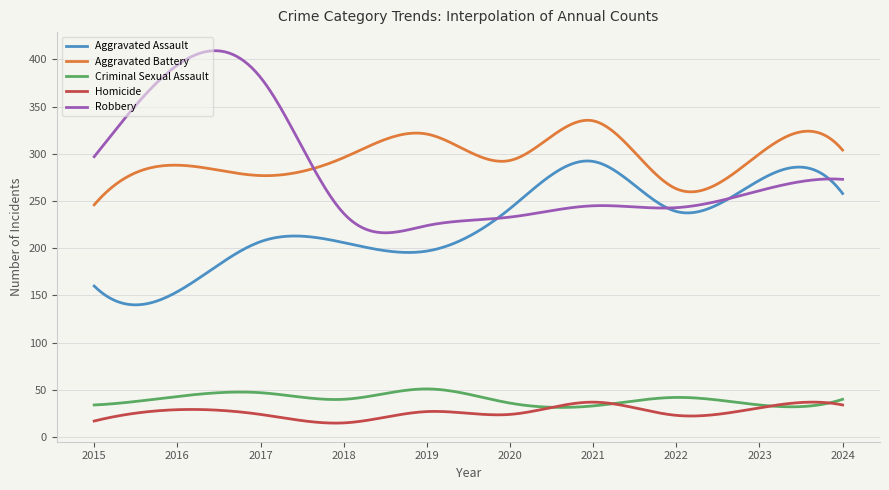

Which series has the largest range (max minus min)?

Robbery